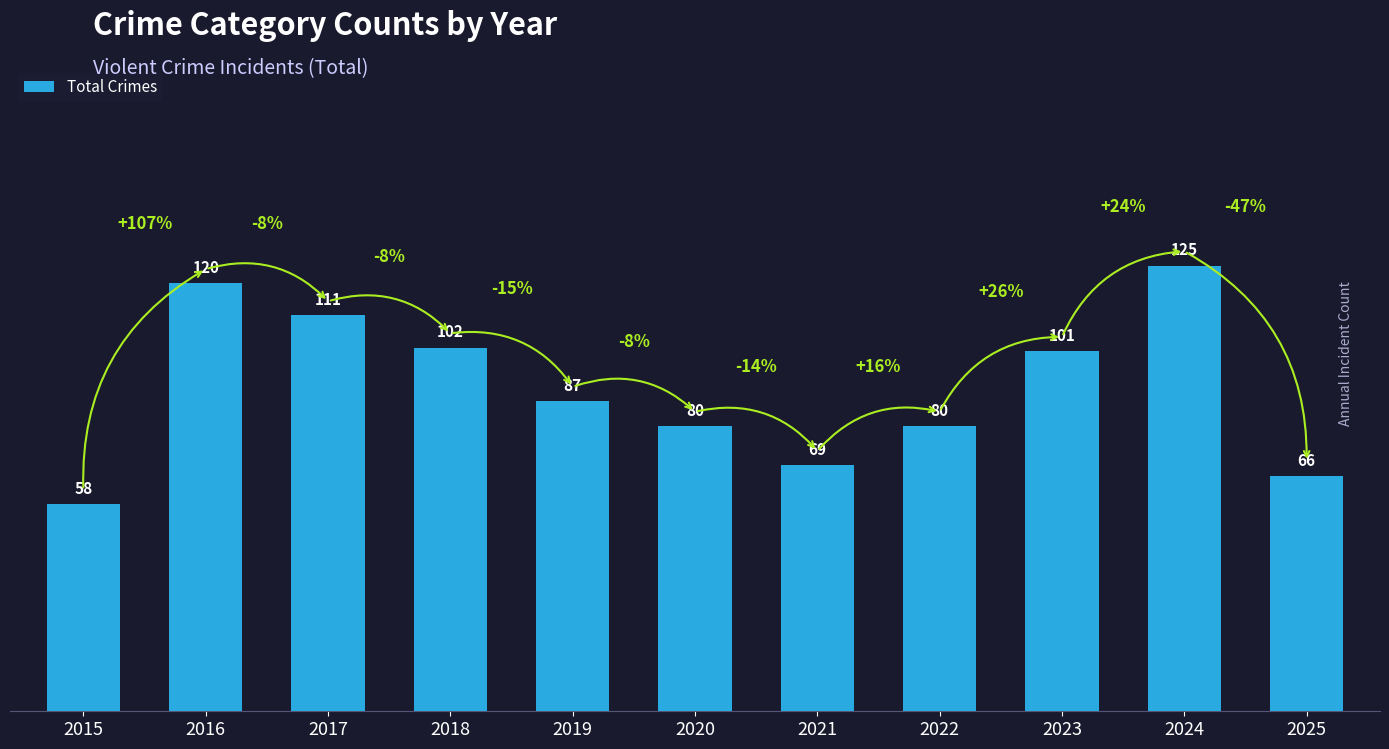

Which has a higher value, 2025 or 2016?

2016